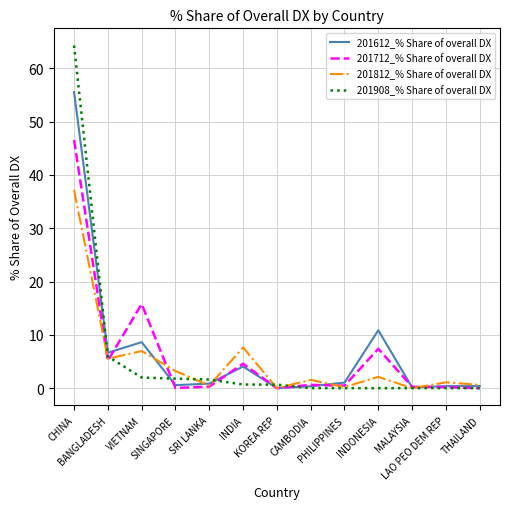

Where is the first local minimum for 201712_% Share of overall DX?

BANGLADESH